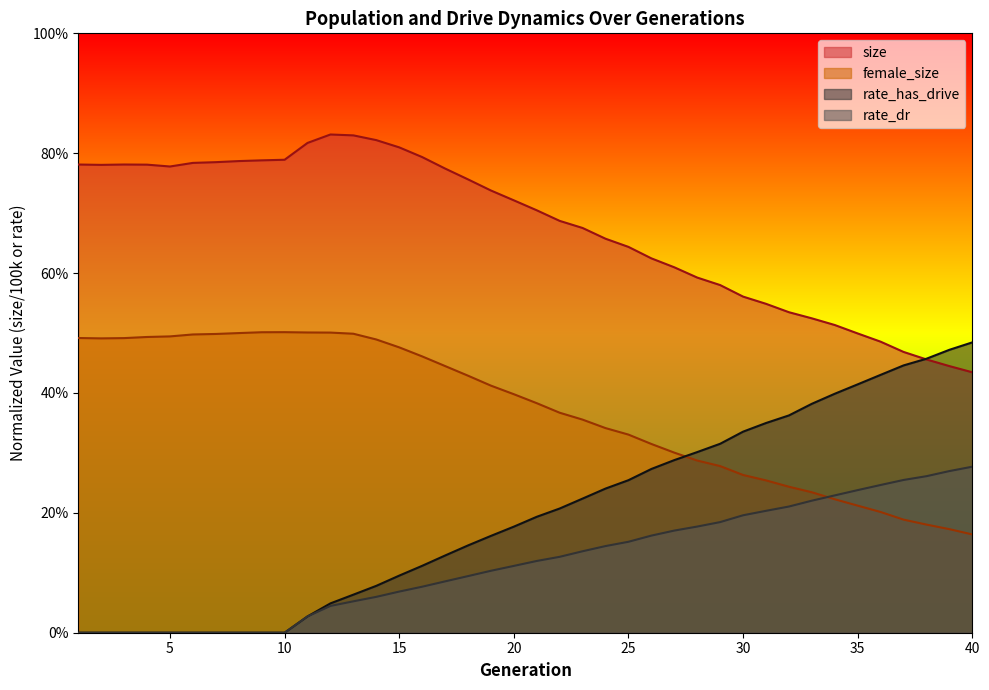

The female_size series shows 0.5 at 11. True or false?

True